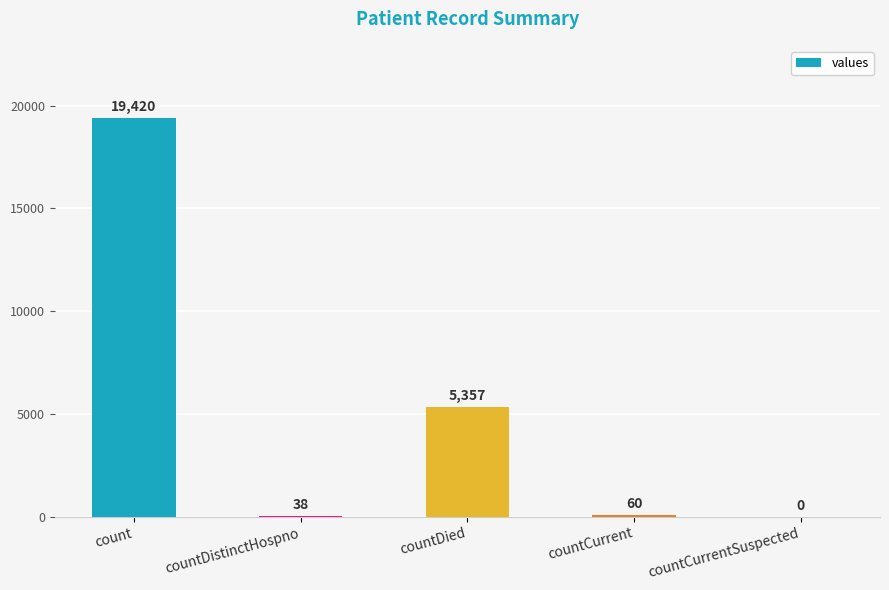

Between count and countDied, which is larger?

count